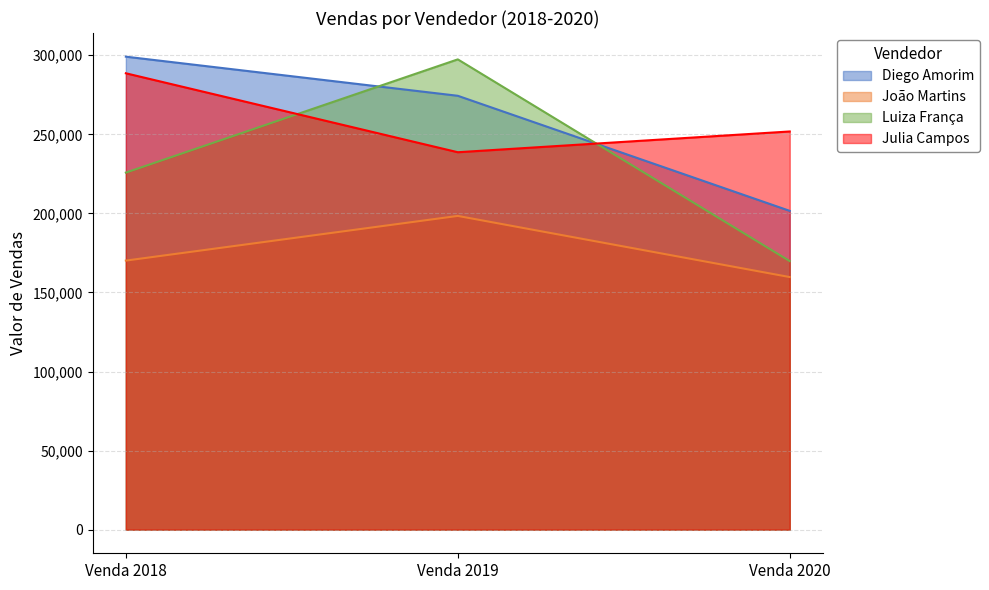

Which label corresponds to the smallest value in the chart?

Venda 2020